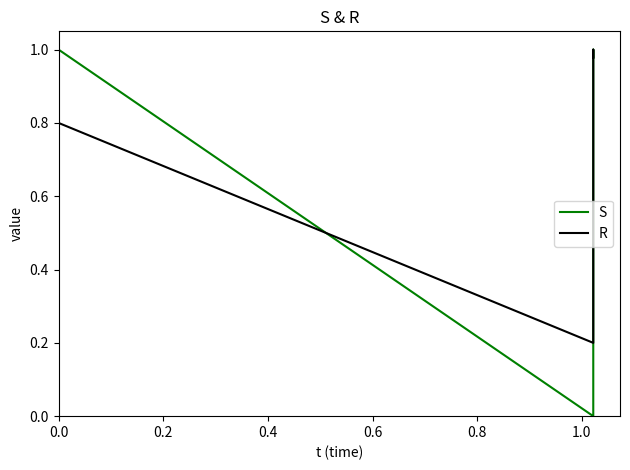

What are all the series names shown in the legend?

S, R